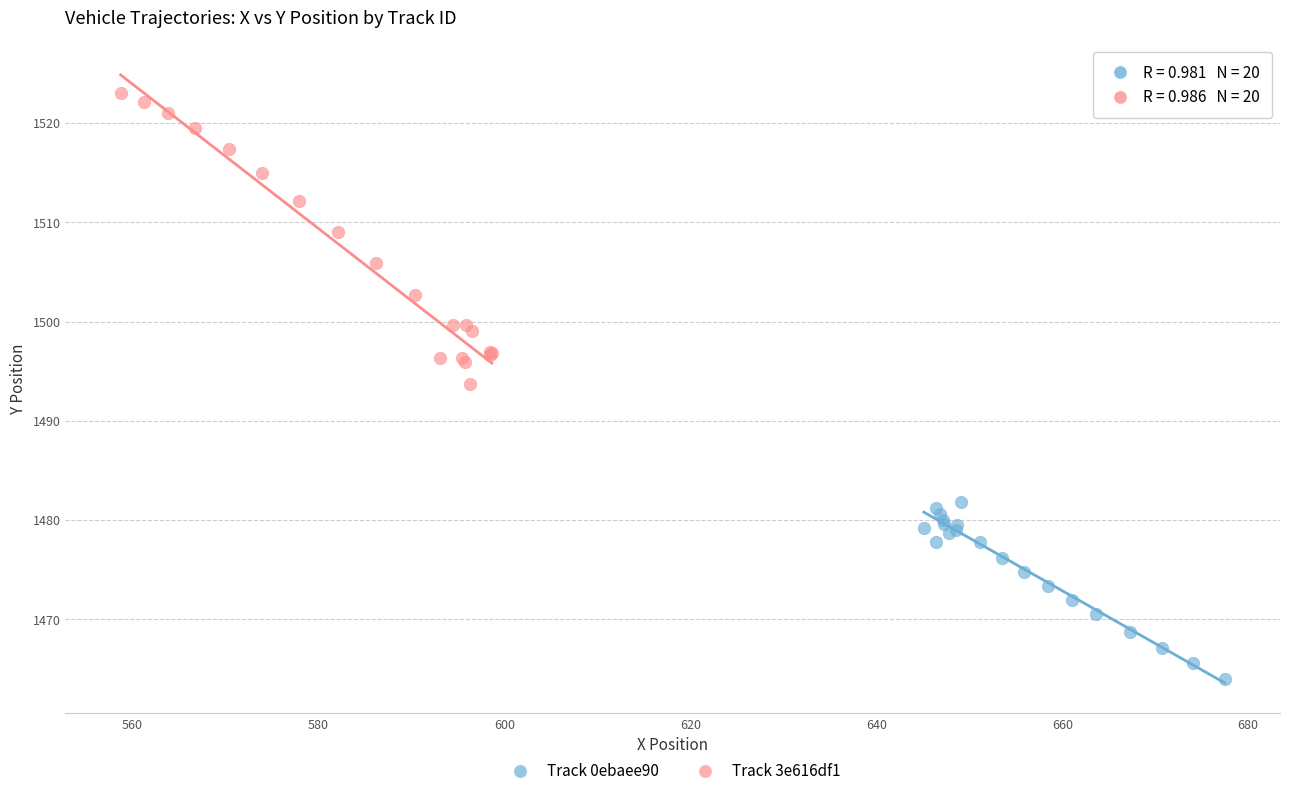

Which series contains the highest Y value?

Track 3e616df1